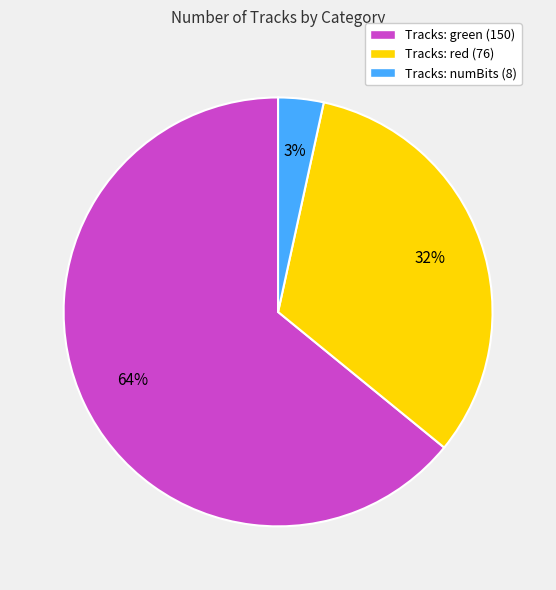

What is the smallest slice in the pie chart?

Tracks: numBits (8)